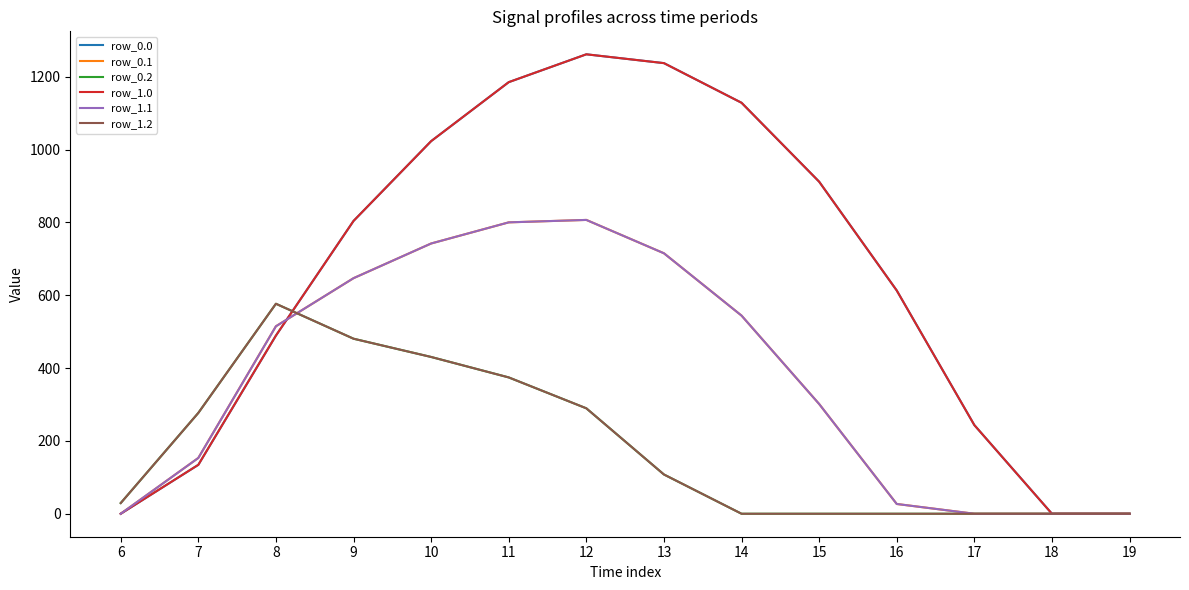

Is the value of row_1.0 at 11 greater than the value of row_1.1 at 13?

Yes